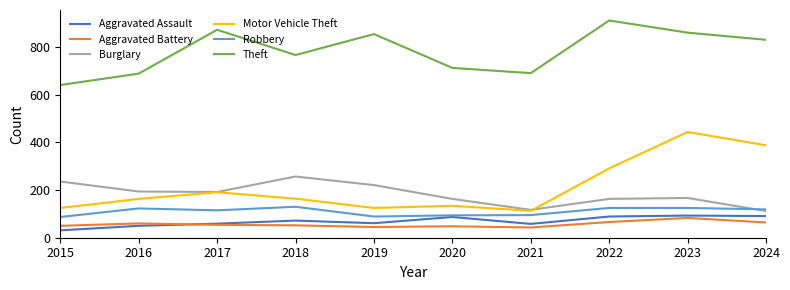

Which series changed the most between 2020 and 2024?

Motor Vehicle Theft